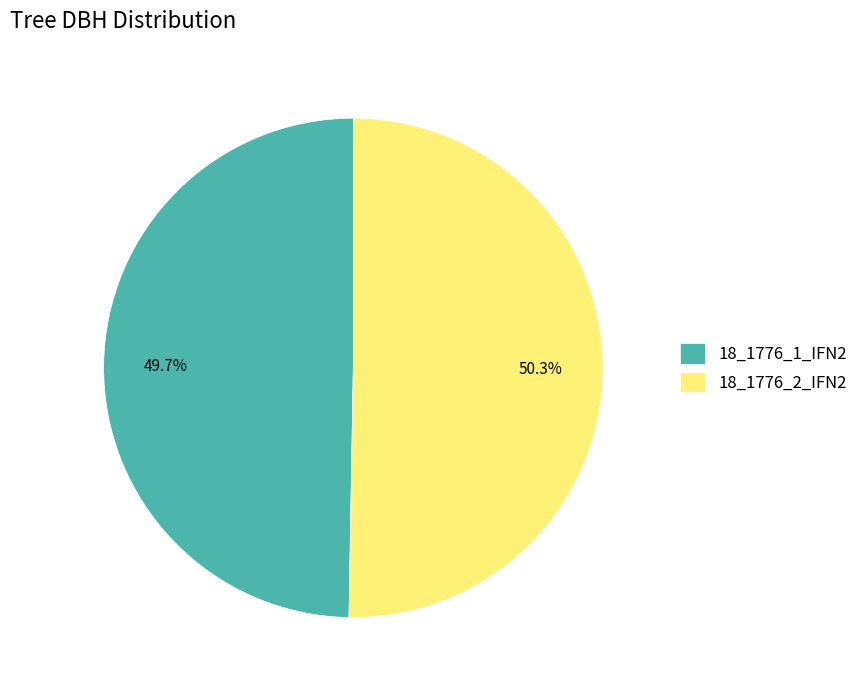

To the nearest percent, what percentage of the pie is 18_1776_1_IFN2?

50%